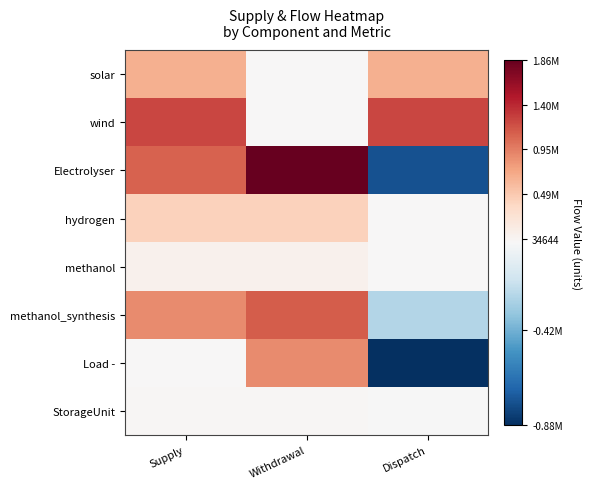

List the series in order of their peak value, highest first.

Electrolyser, wind, methanol_synthesis, Load -, solar, hydrogen, methanol, StorageUnit